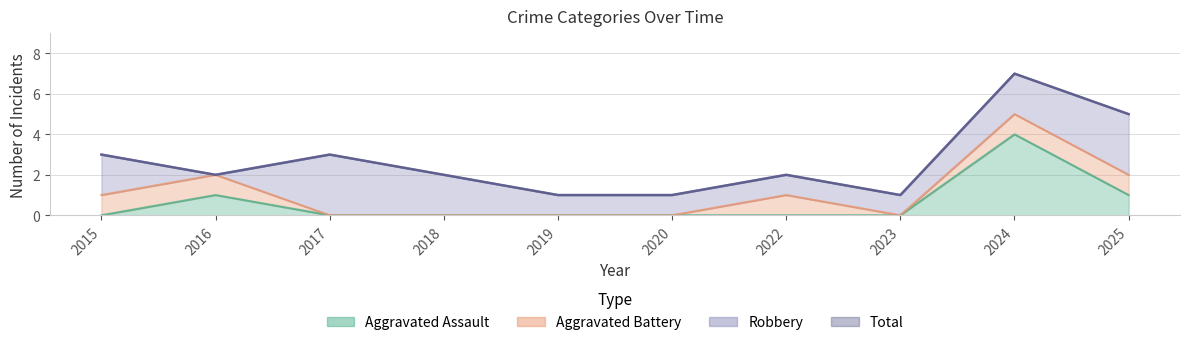

At how many categories does at least one series exceed 0?

10